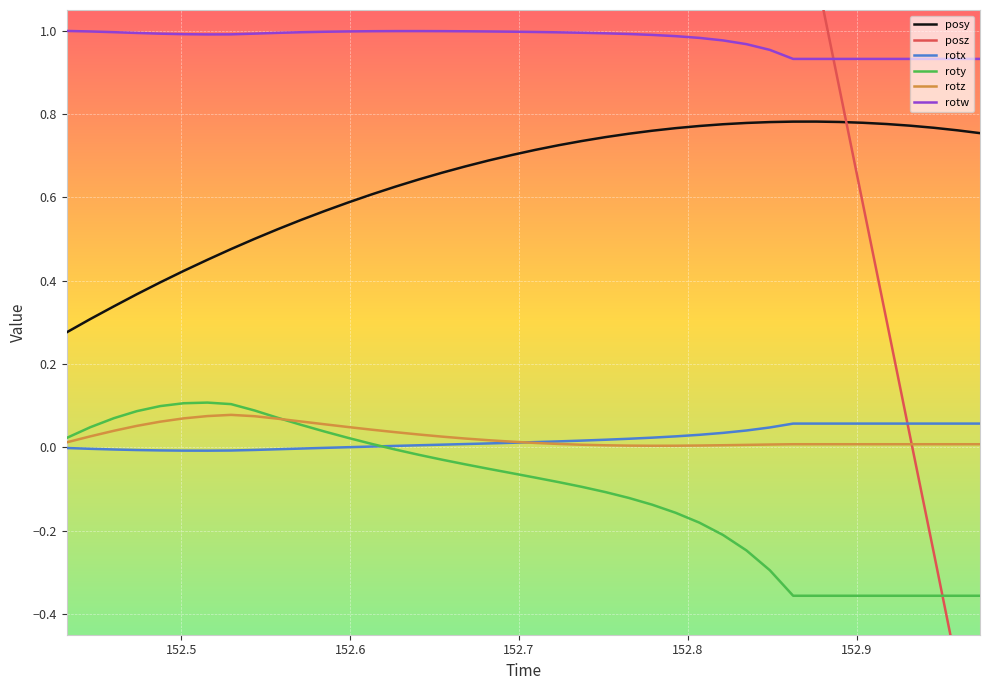

Reading left to right, what are all the values shown in this chart?

posy: 0.3	0.3	0.3	0.4	0.4	0.4	0.5	0.5	0.5	0.5	0.5	0.6	0.6	0.6	0.6	0.6	0.7	0.7	0.7	0.7	0.7	0.7	0.7	0.7	0.8	0.8	0.8	0.8	0.8	0.8	0.8	0.8	0.8	0.8	0.8	0.8	0.8	0.8	0.8	0.8
posz: 9.7	9.4	9.2	8.9	8.6	8.4	8.1	7.8	7.6	7.3	7.0	6.8	6.5	6.2	6.0	5.7	5.4	5.2	4.9	4.6	4.4	4.1	3.8	3.6	3.3	3.0	2.8	2.5	2.2	1.9	1.7	1.4	1.1	0.9	0.6	0.3	0.0	-0.3	-0.5	-0.8
rotx: -0.0	-0.0	-0.0	-0.0	-0.0	-0.0	-0.0	-0.0	-0.0	-0.0	-0.0	-0.0	0.0	0.0	0.0	0.0	0.0	0.0	0.0	0.0	0.0	0.0	0.0	0.0	0.0	0.0	0.0	0.0	0.0	0.0	0.0	0.1	0.1	0.1	0.1	0.1	0.1	0.1	0.1	0.1
roty: 0.0	0.0	0.1	0.1	0.1	0.1	0.1	0.1	0.1	0.1	0.1	0.0	0.0	0.0	-0.0	-0.0	-0.0	-0.0	-0.1	-0.1	-0.1	-0.1	-0.1	-0.1	-0.1	-0.1	-0.2	-0.2	-0.2	-0.2	-0.3	-0.4	-0.4	-0.4	-0.4	-0.4	-0.4	-0.4	-0.4	-0.4
rotz: 0.0	0.0	0.0	0.1	0.1	0.1	0.1	0.1	0.1	0.1	0.1	0.1	0.0	0.0	0.0	0.0	0.0	0.0	0.0	0.0	0.0	0.0	0.0	0.0	0.0	0.0	0.0	0.0	0.0	0.0	0.0	0.0	0.0	0.0	0.0	0.0	0.0	0.0	0.0	0.0
rotw: 1.0	1.0	1.0	1.0	1.0	1.0	1.0	1.0	1.0	1.0	1.0	1.0	1.0	1.0	1.0	1.0	1.0	1.0	1.0	1.0	1.0	1.0	1.0	1.0	1.0	1.0	1.0	1.0	1.0	1.0	1.0	0.9	0.9	0.9	0.9	0.9	0.9	0.9	0.9	0.9